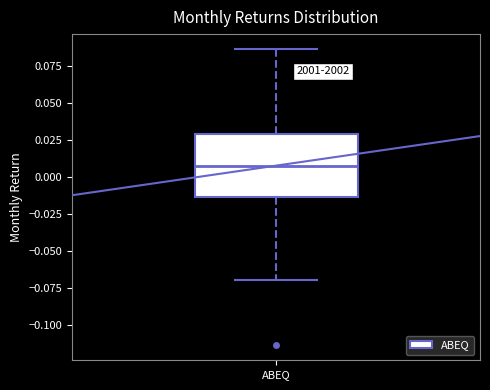

Read this box plot against the y-axis: the position of the median line, the range covered by the box, and the ends of both whiskers. The values are not printed on the chart, so give them approximately, as read against the axis.

median 0.010, box -0.015 to 0.030, whiskers -0.070 to 0.085